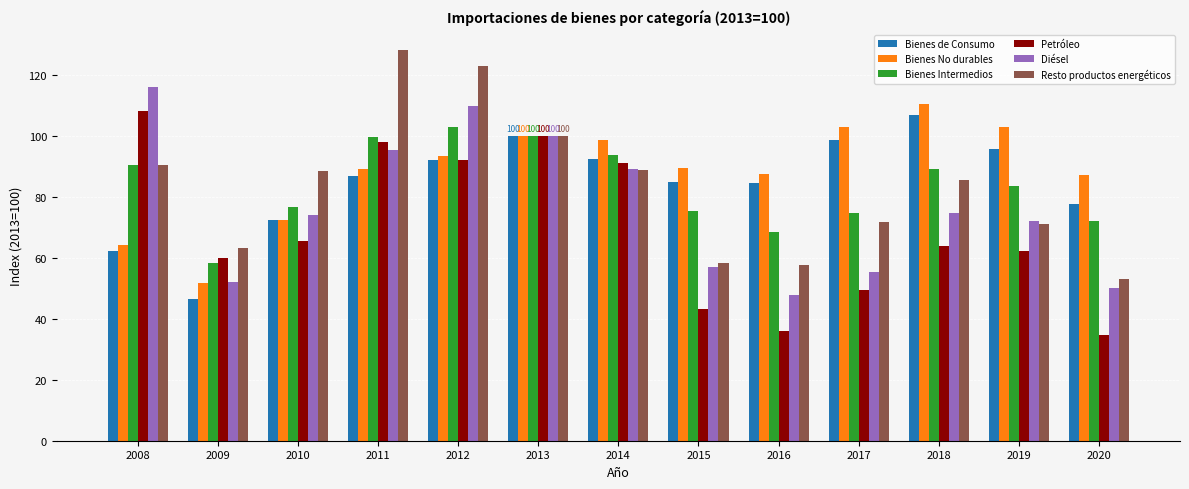

What is the difference between the highest and lowest values at 2011?

41.3